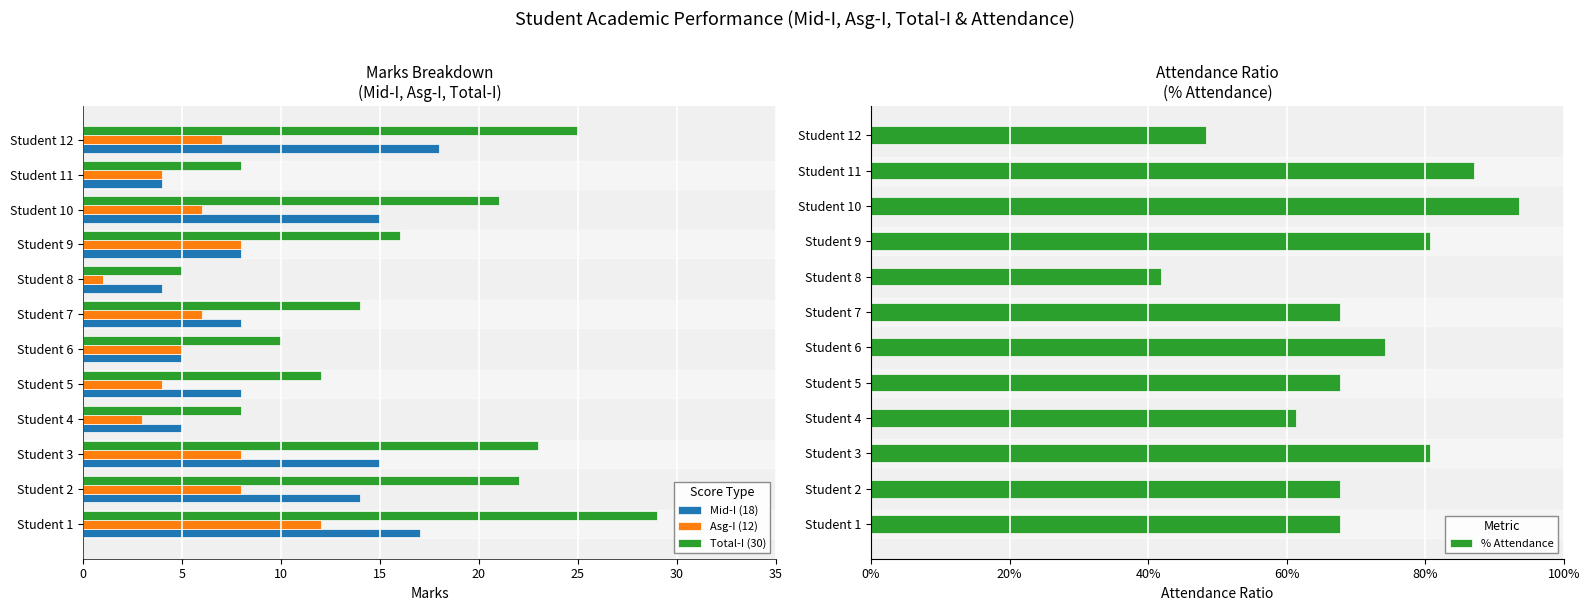

What is the difference between the maximum and minimum values in the Total-I (30) series?

24